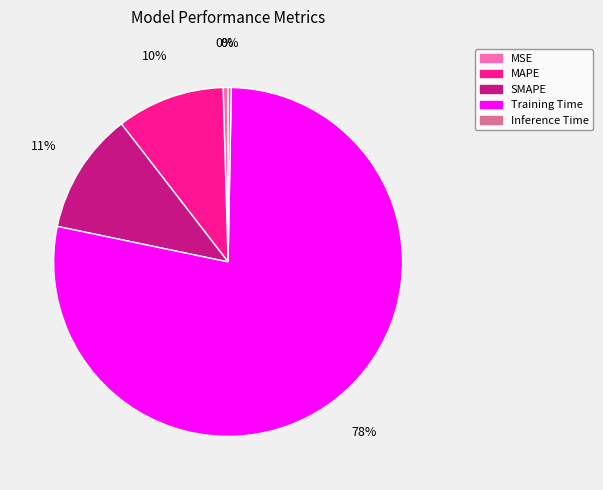

Count the number of slices in the pie.

5